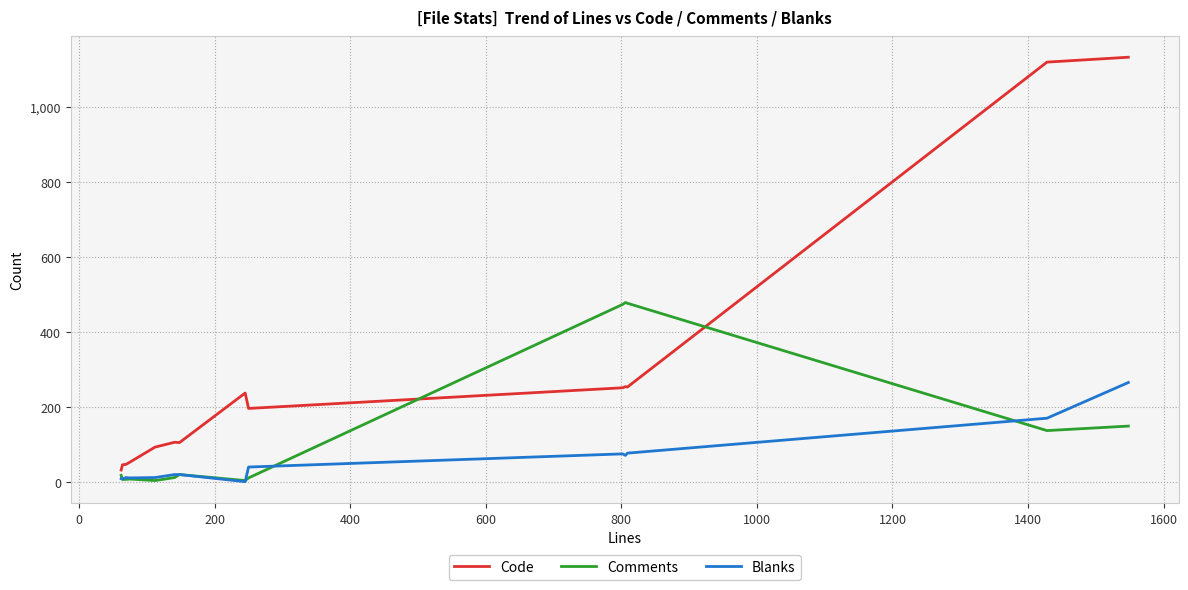

How many series are shown in this chart?

3